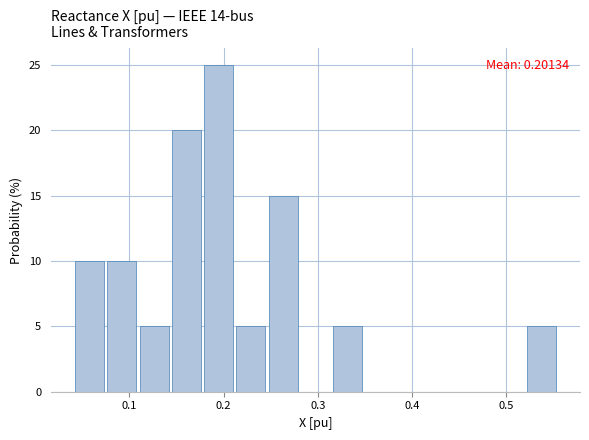

Read against the x-axis, roughly where is the centre of the tallest bar?

0.19